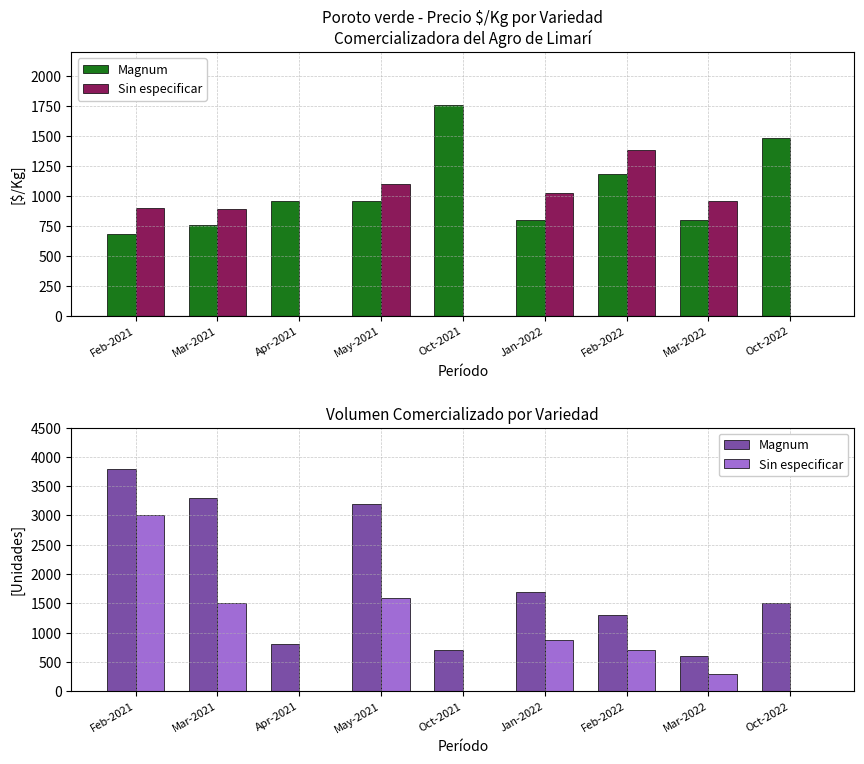

How many groups of bars are there?

9